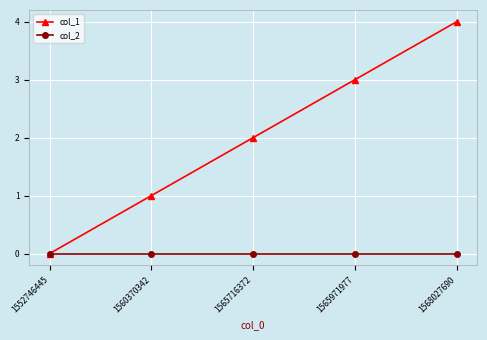

Reading left to right, list all the values displayed in this chart.

col_1: 1552746445=0	1560370342=1	1565716372=2	1565971977=3	1568027690=4
col_2: 1552746445=0	1560370342=0	1565716372=0	1565971977=0	1568027690=0